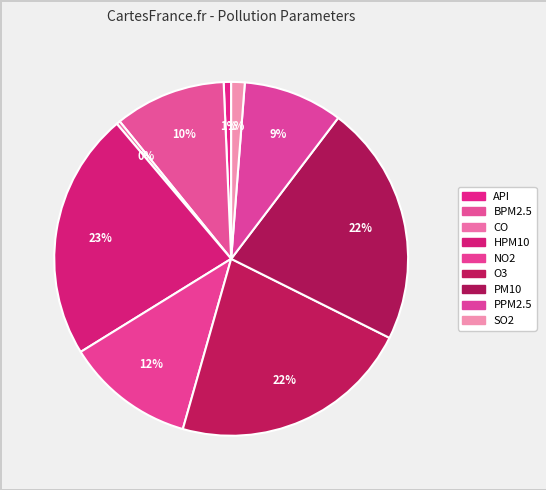

True or false: SO2 accounts for 11% of the total.

False